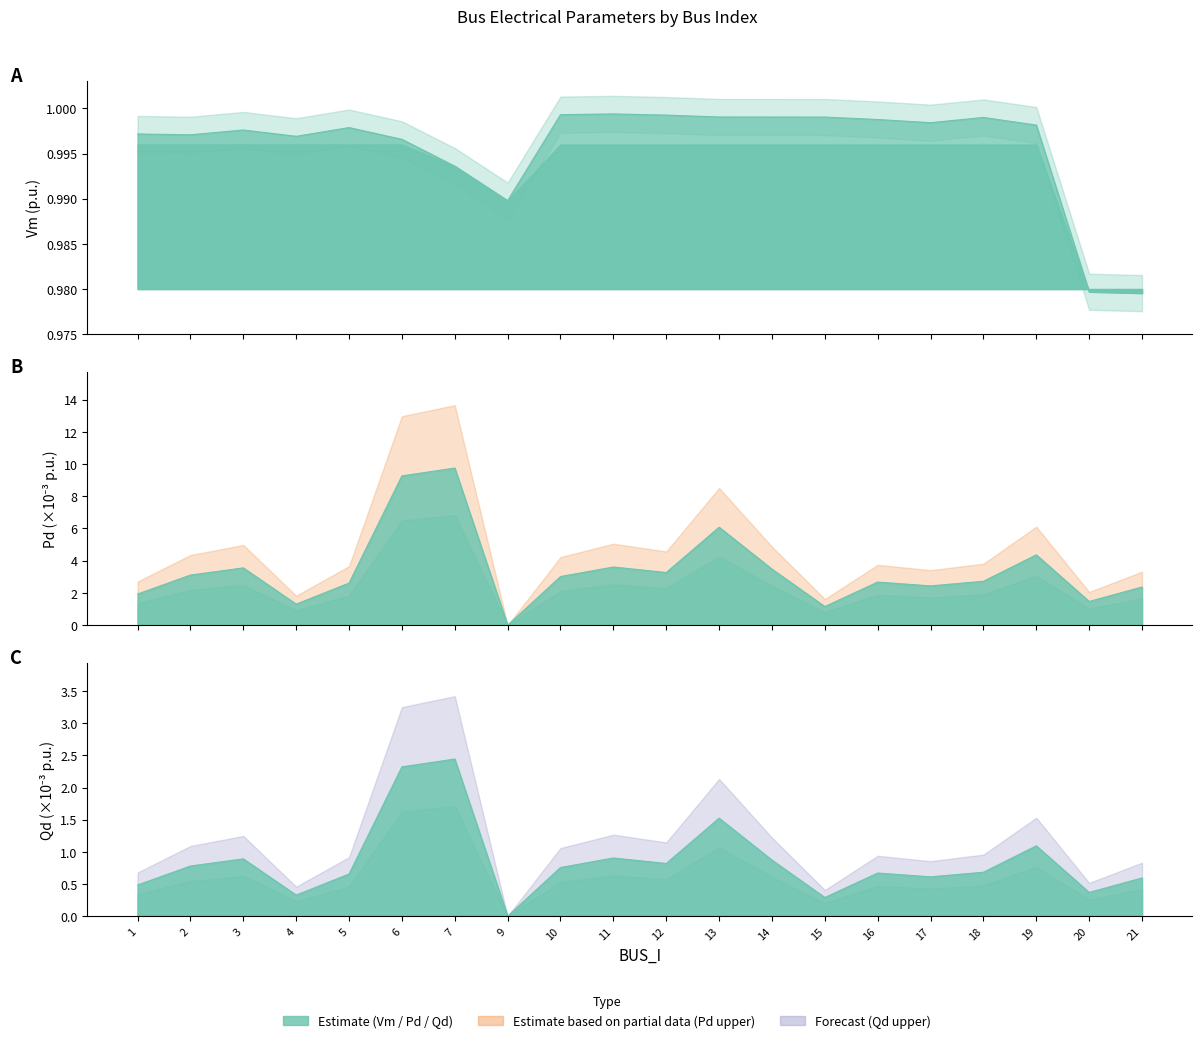

Reading left to right, list all the values displayed in this chart.

Vm: 1=1.0	2=1.0	3=1.0	4=1.0	5=1.0	6=1.0	7=1.0	9=1.0	10=1.0	11=1.0	12=1.0	13=1.0	14=1.0	15=1.0	16=1.0	17=1.0	18=1.0	19=1.0	20=1.0	21=1.0
Pd: 1=1.9	2=3.1	3=3.6	4=1.3	5=2.6	6=9.3	7=9.8	9=0.0	10=3.0	11=3.6	12=3.3	13=6.1	14=3.5	15=1.2	16=2.7	17=2.4	18=2.7	19=4.4	20=1.5	21=2.4
Qd: 1=0.5	2=0.8	3=0.9	4=0.3	5=0.7	6=2.3	7=2.4	9=0.0	10=0.8	11=0.9	12=0.8	13=1.5	14=0.9	15=0.3	16=0.7	17=0.6	18=0.7	19=1.1	20=0.4	21=0.6